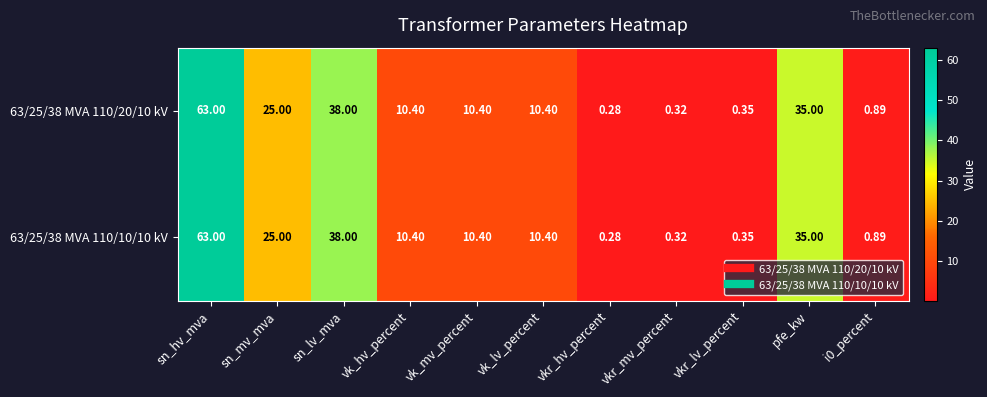

At which category is the sum across all series the highest?

sn_hv_mva